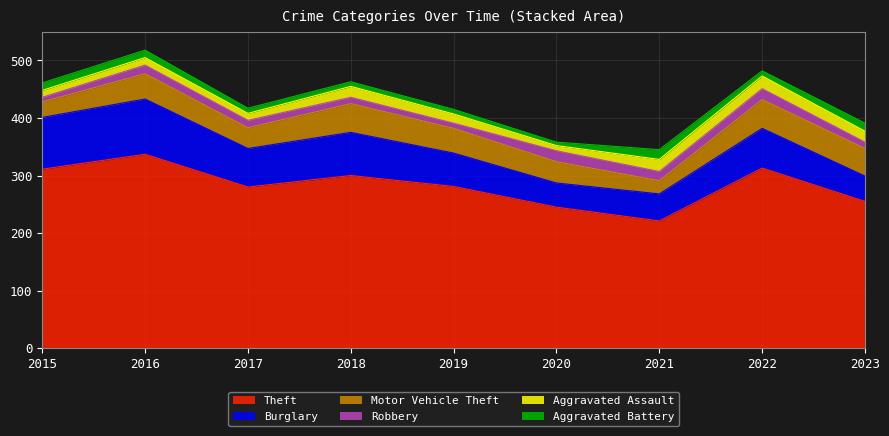

Which category has the highest value in the Theft series?

2016